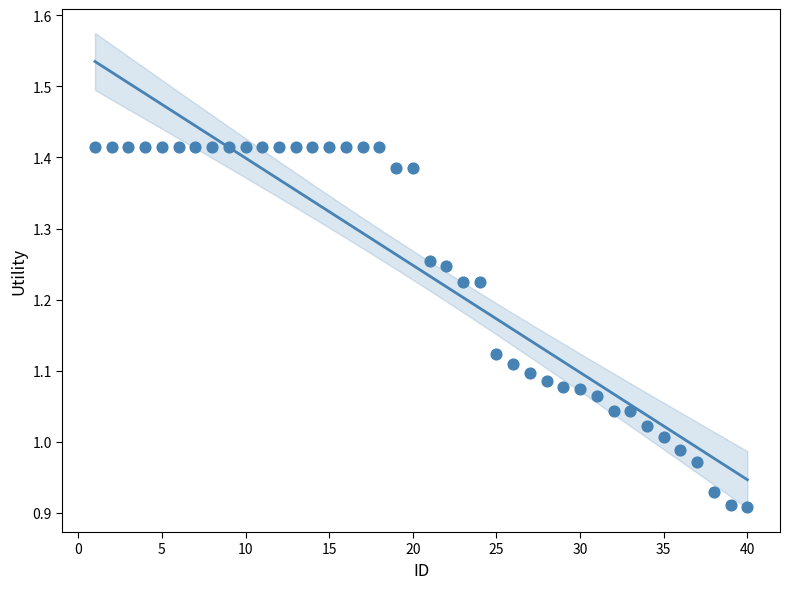

What is the range of X values (max minus min)?

39.0